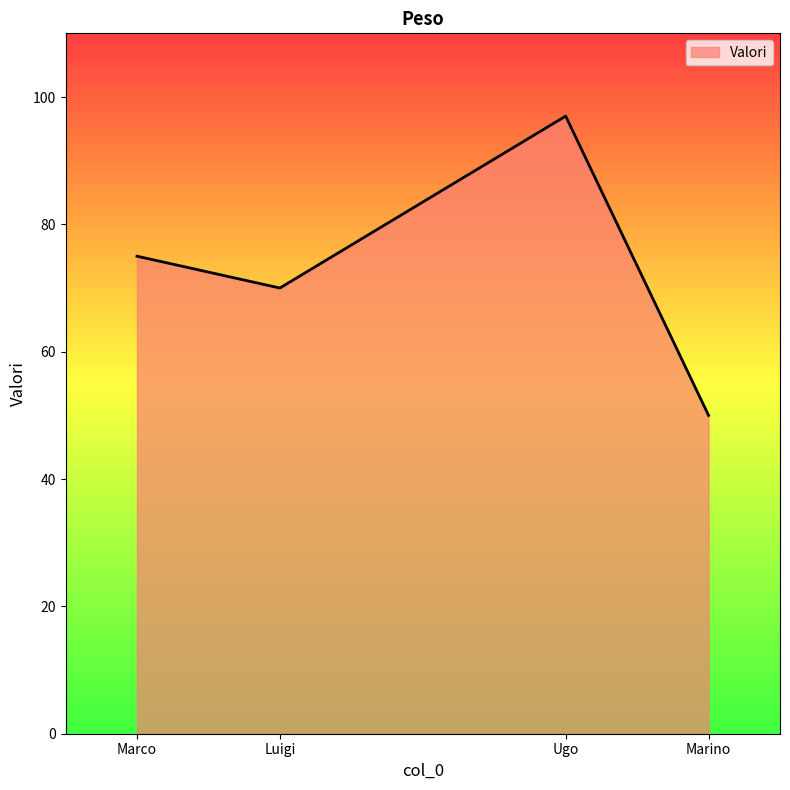

What is the sum of the values at Ugo and Marco?

172